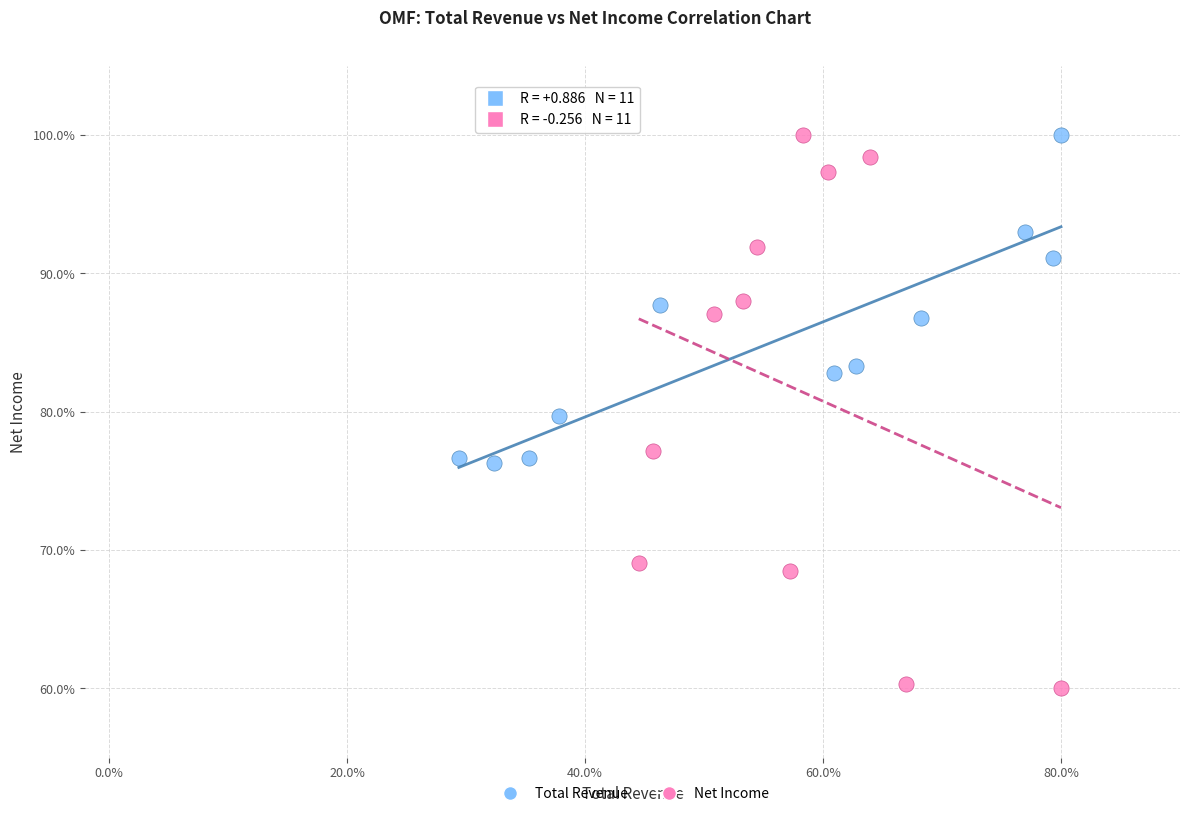

Which series has the largest Y range (max minus min)?

Net Income